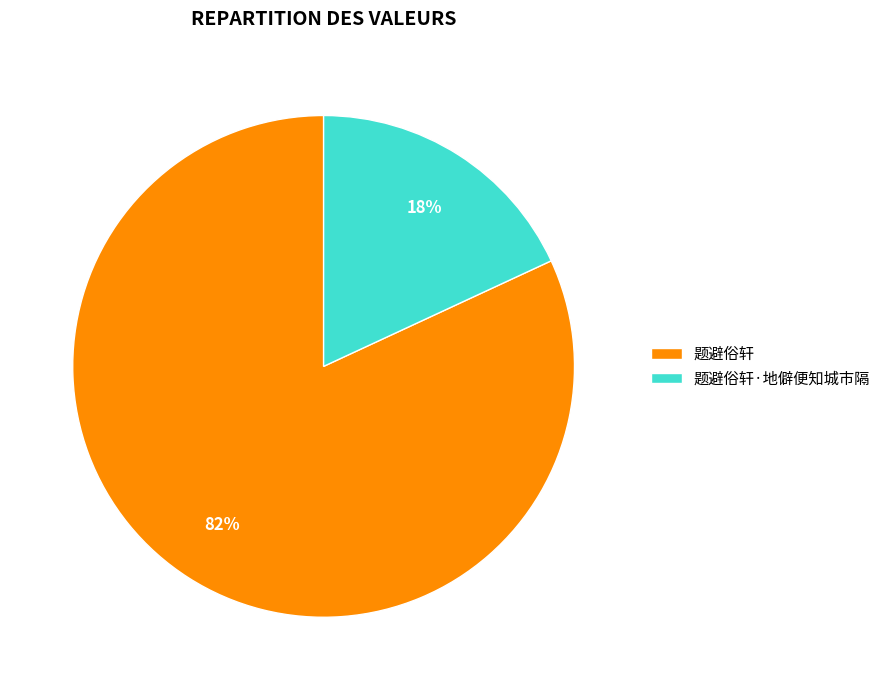

To the nearest percent, what portion does 题避俗轩·地僻便知城市隔 represent?

18%